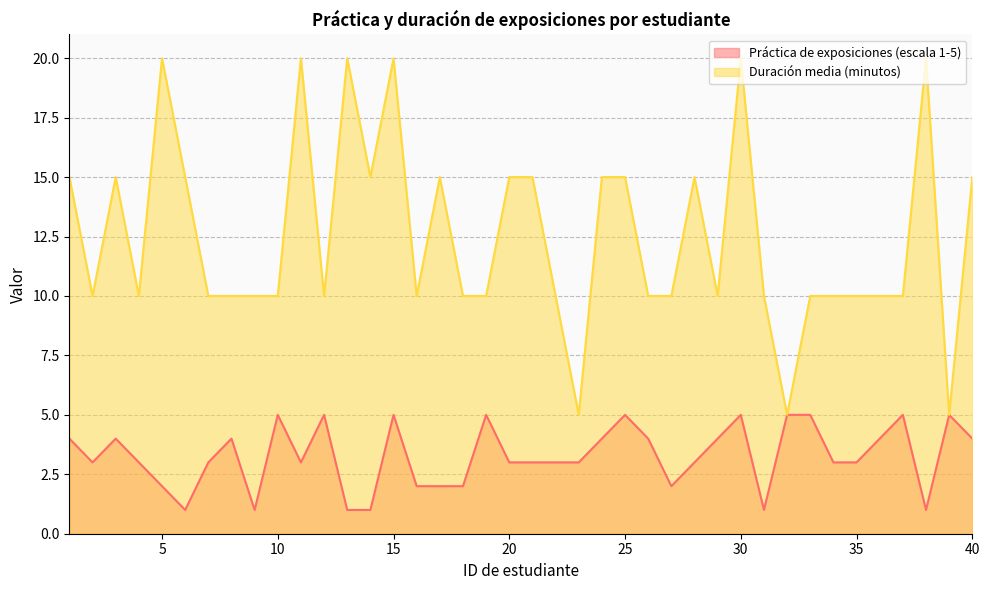

True or false: Práctica de exposiciones (escala 1-5) and Duración media (minutos) cross at least once.

False